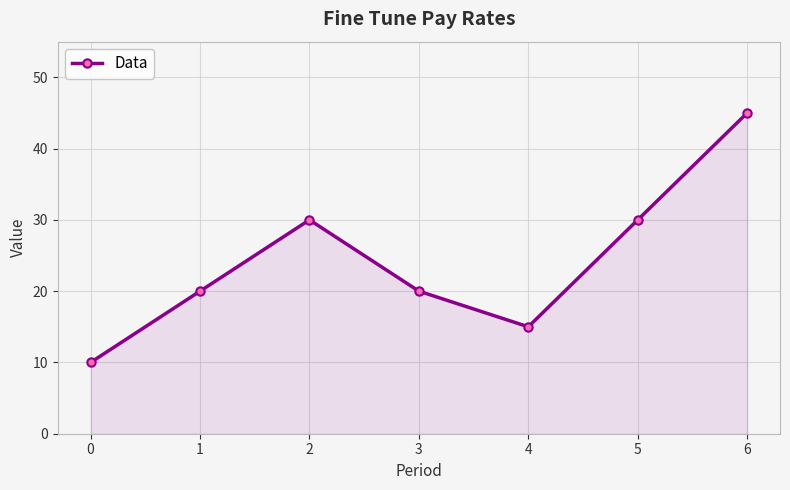

How many lines are shown in the chart?

1